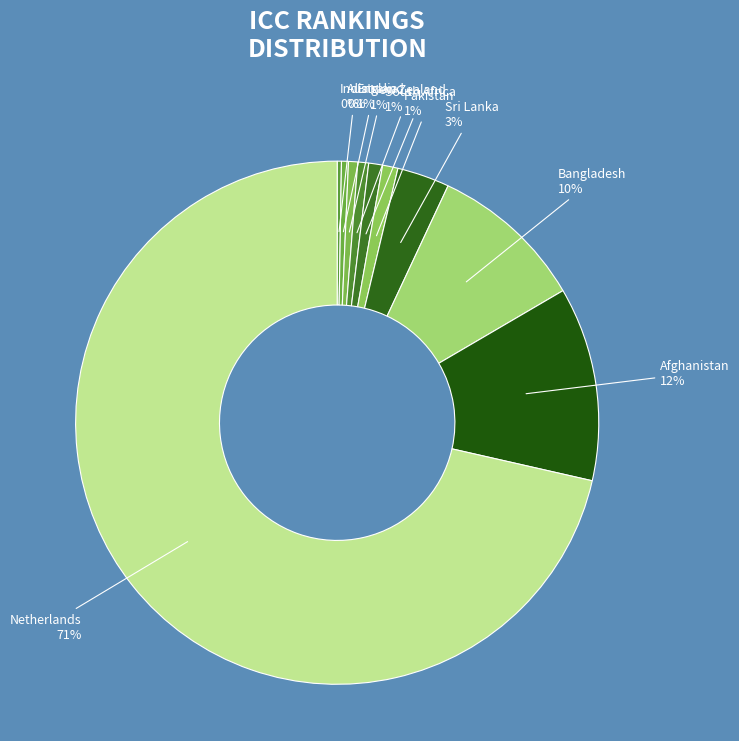

Which category has the smallest portion of the pie?

India